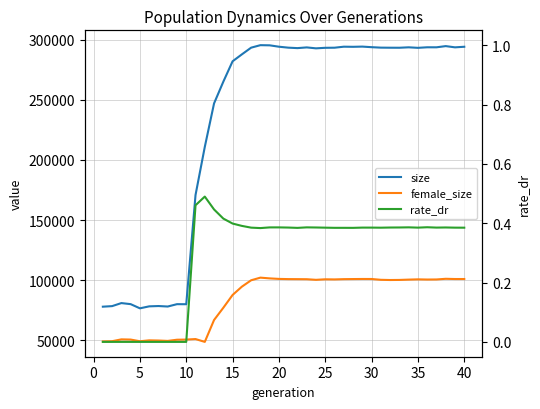

What is the value of the size point at the 2nd from the left?

78456.0